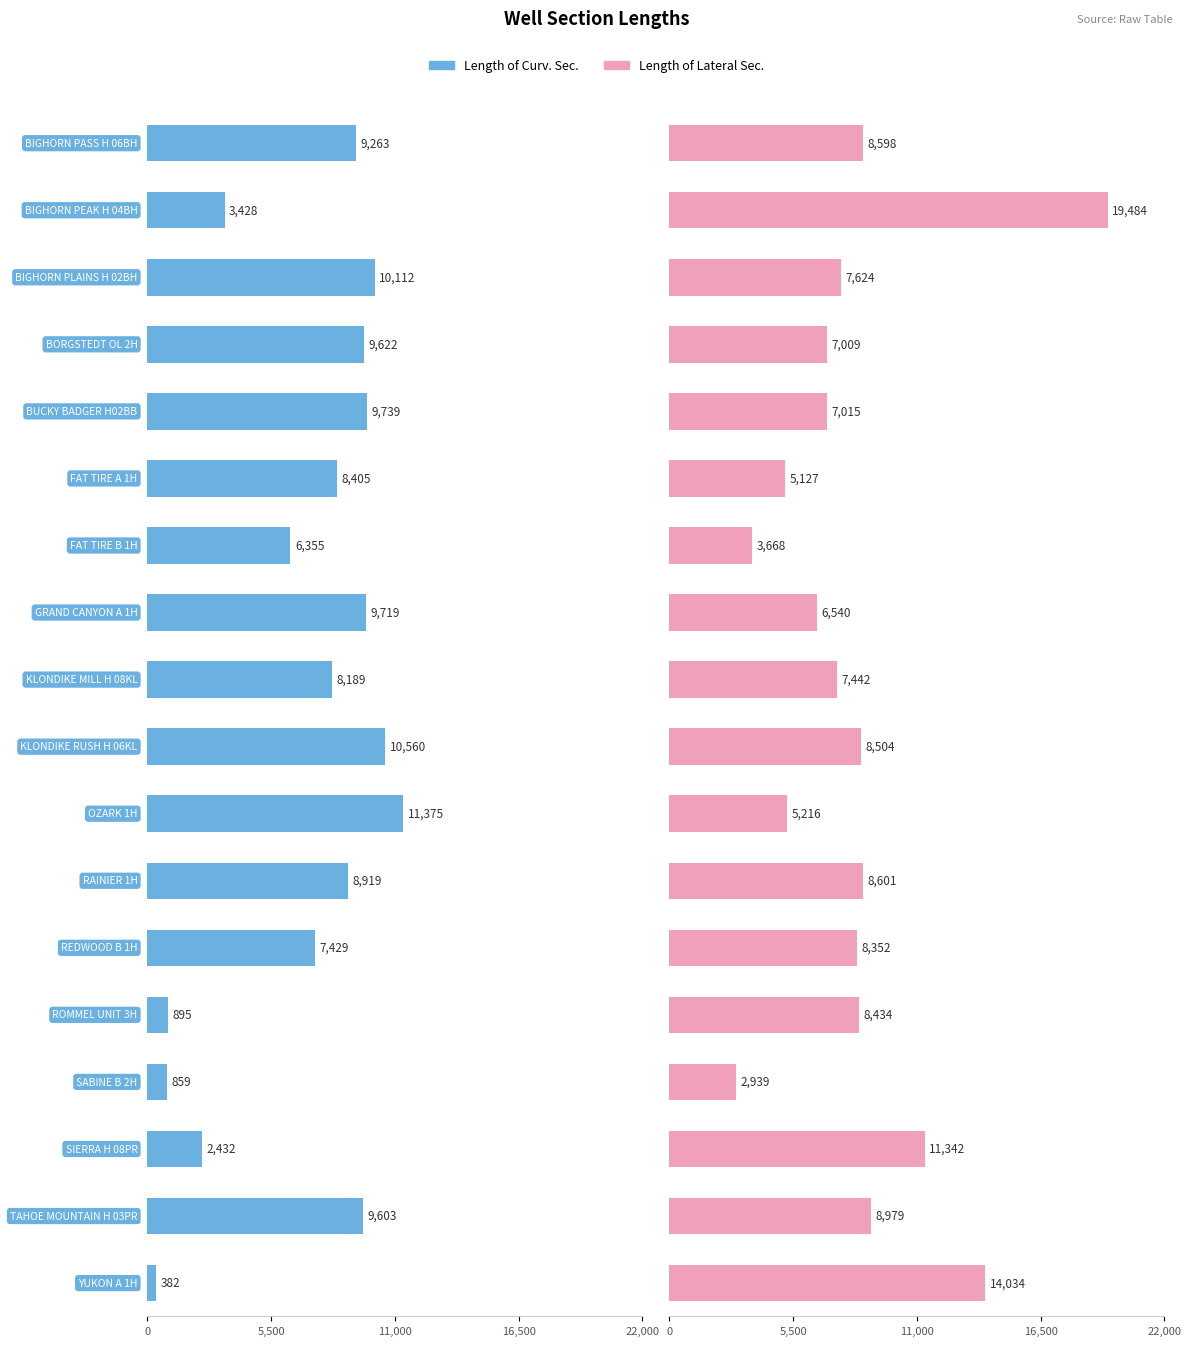

At which label does Length of Curv. Sec. first exceed 8919?

BIGHORN PASS H 06BH